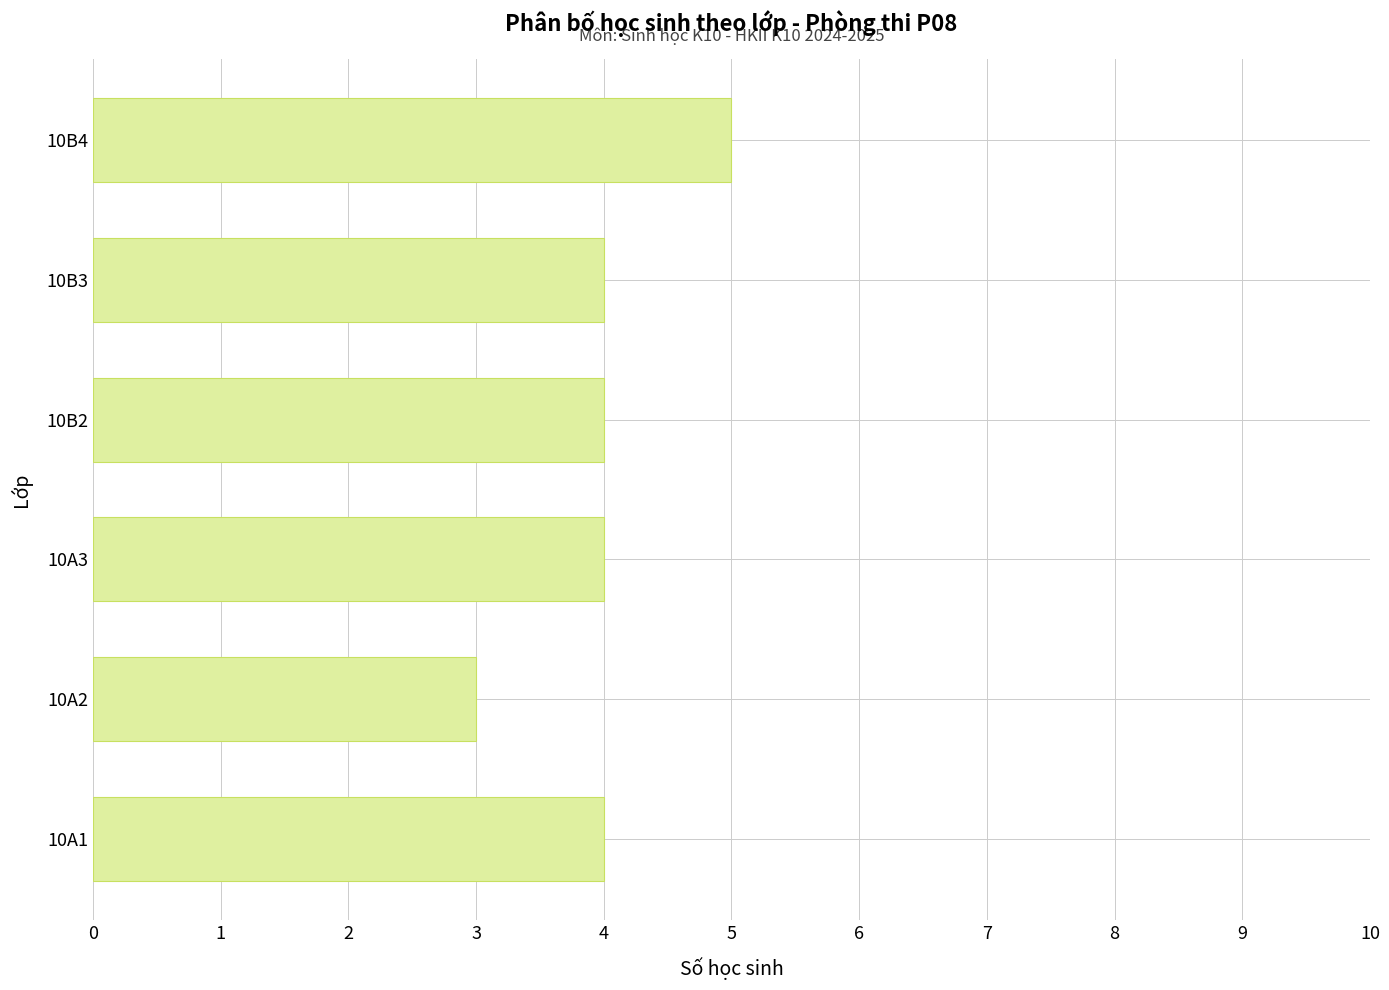

Between 10A2 and 10A1, which is larger?

10A1